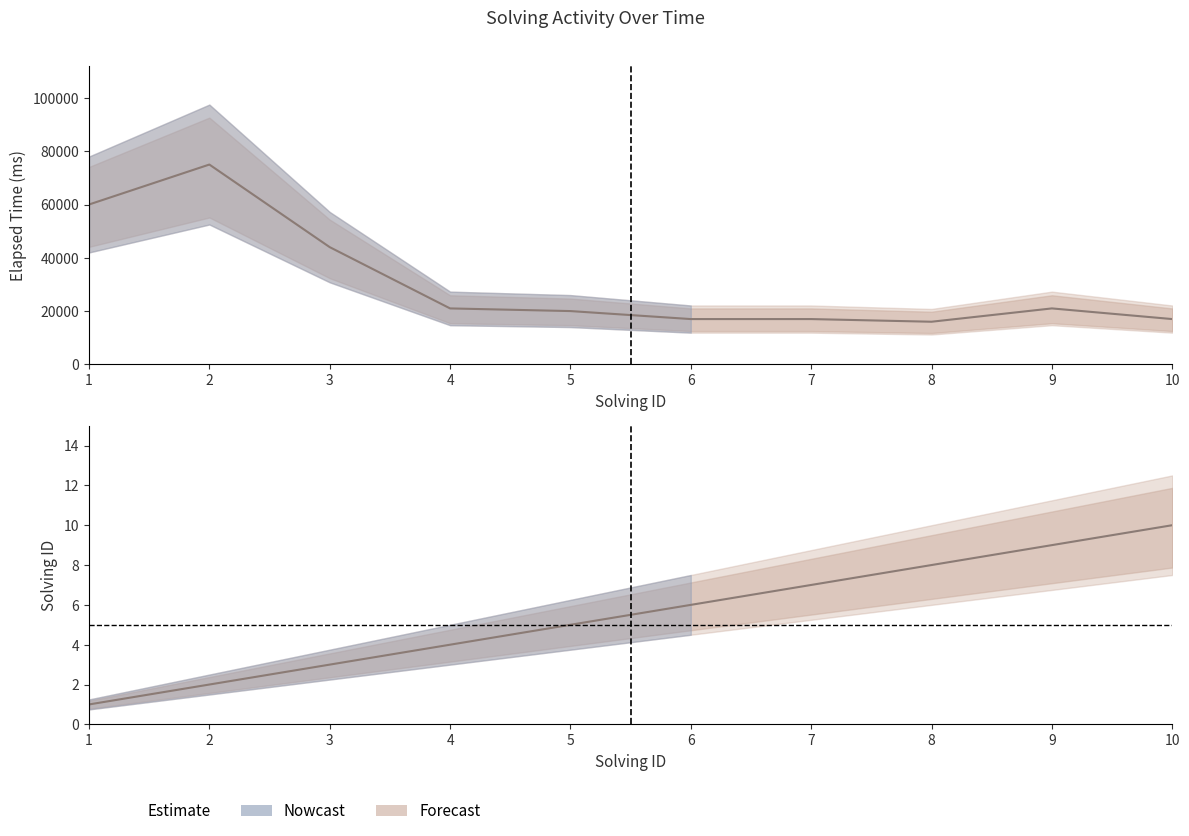

The elapsed_time series shows 21000 at 4. True or false?

True